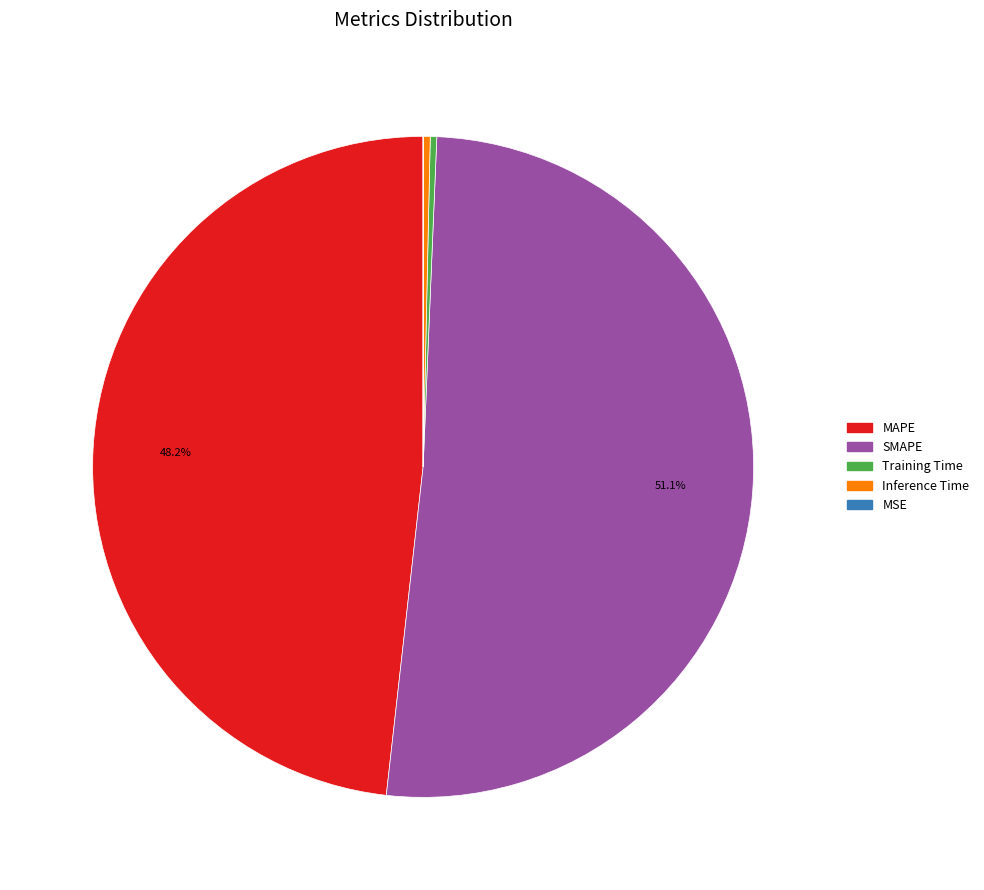

What is the majority slice?

SMAPE